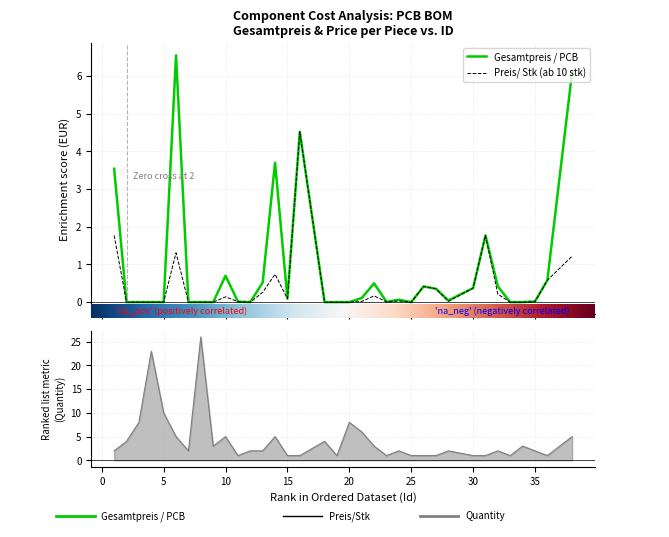

What is the maximum value for Gesamtpreis / PCB?

6.5